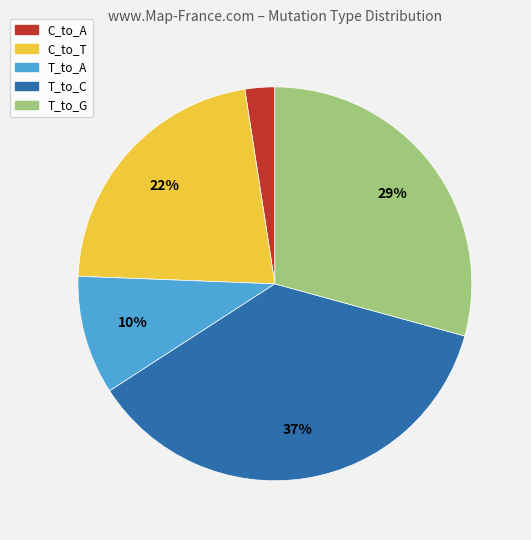

Is there a majority slice in this chart?

No